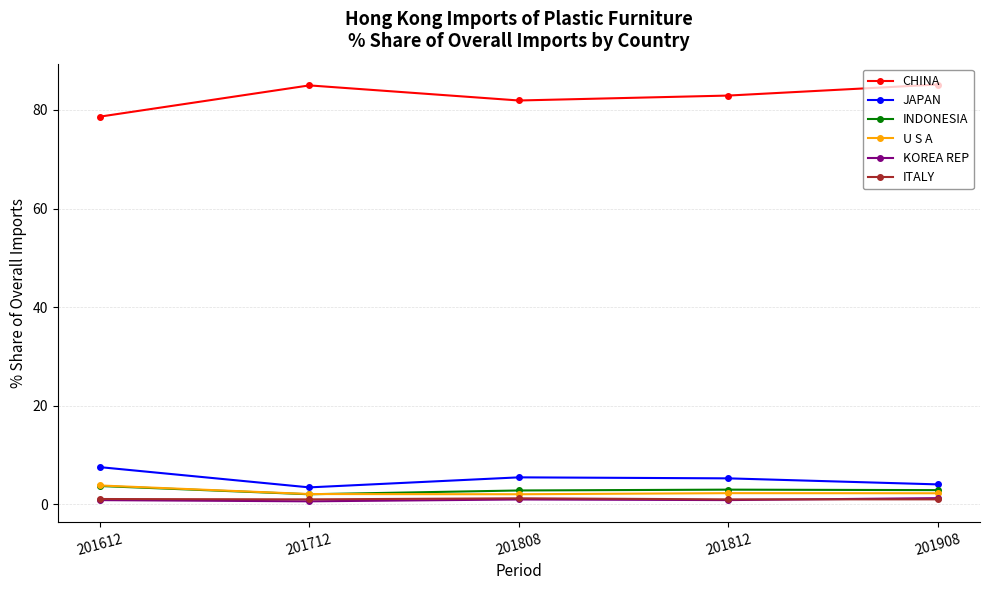

What is the sum of all U S A values?

12.4